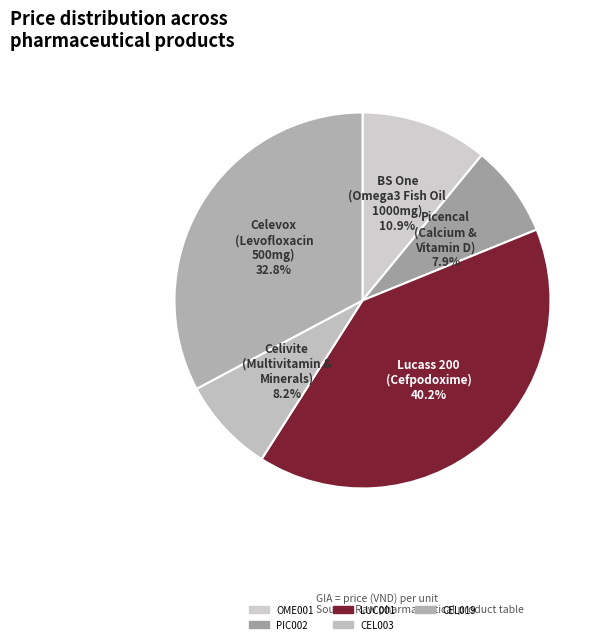

Count the number of slices in the pie.

5